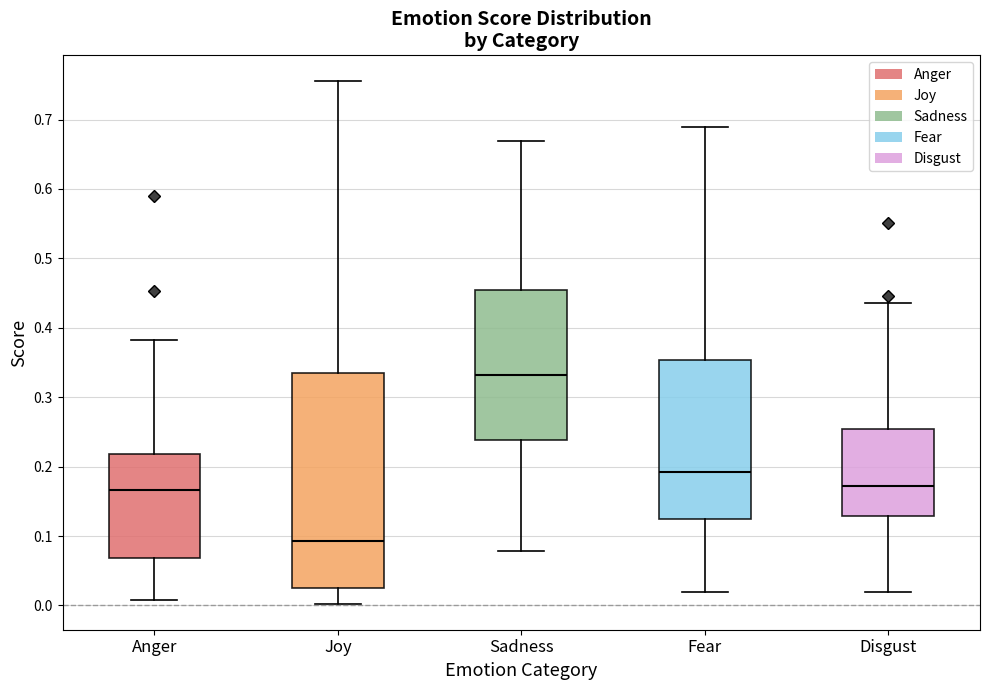

Where is the lower edge of the box for Sadness on the y-axis? The values are not printed on the chart, so give them approximately, as read against the axis.

0.24